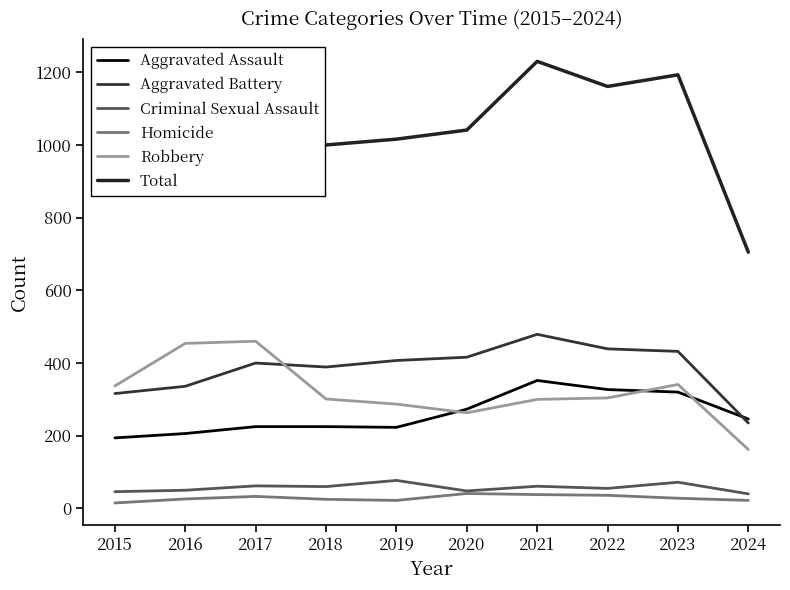

How many lines are shown in the chart?

6